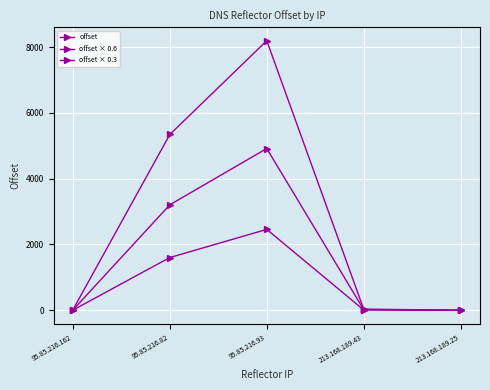

Between 95.85.216.93 and 213.168.189.25, which is larger?

95.85.216.93